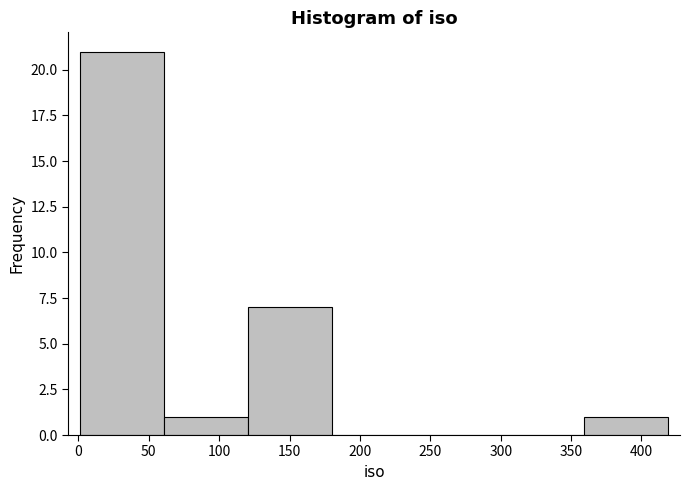

Reading left to right, list every bar in this chart as the range it spans on the x-axis followed by its height. Neither the bar edges nor the heights are printed on the chart, so give them approximately, as read against the axes.

0 to 60: 21
60 to 120: 1
120 to 180: 7
180 to 240: 0
240 to 300: 0
300 to 360: 0
360 to 420: 1